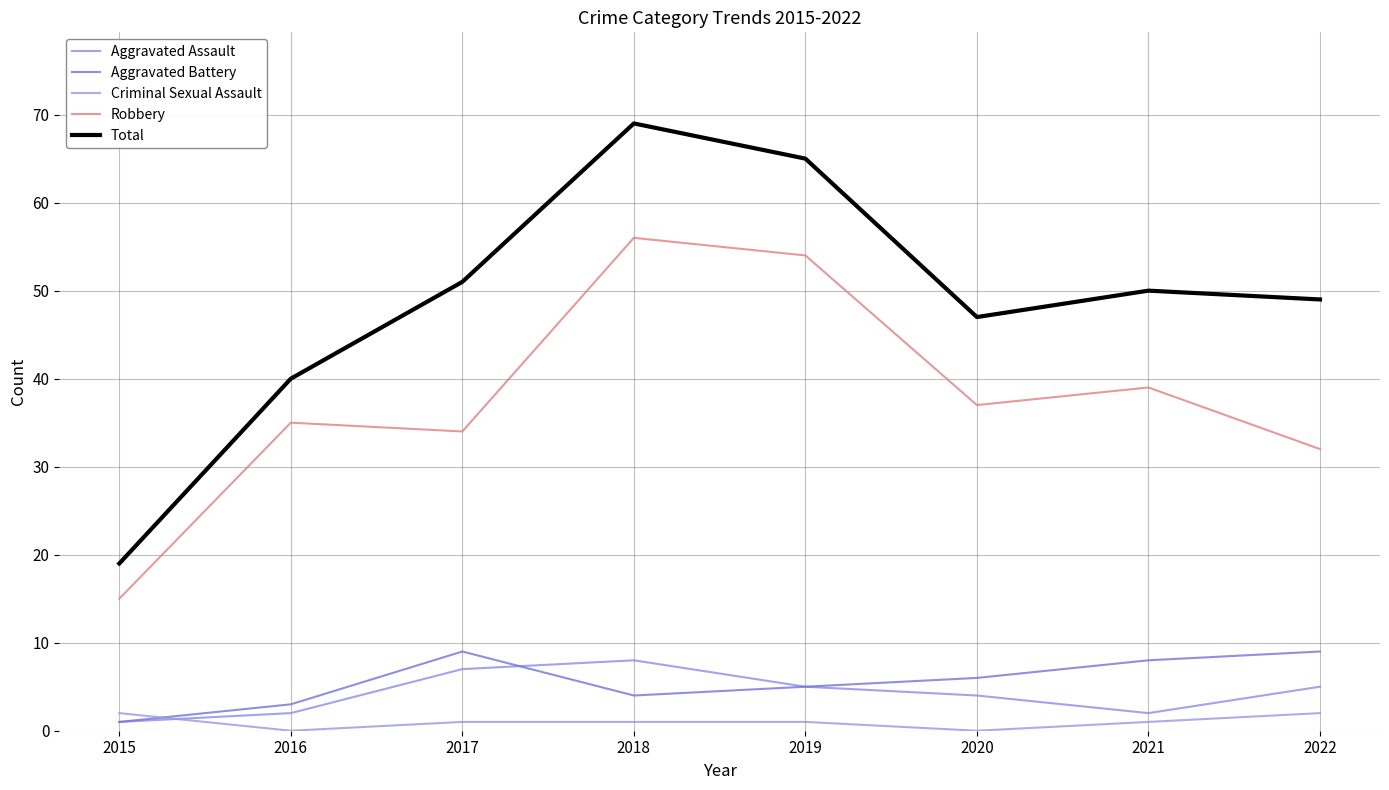

True or false: Total and Criminal Sexual Assault cross at least once.

False